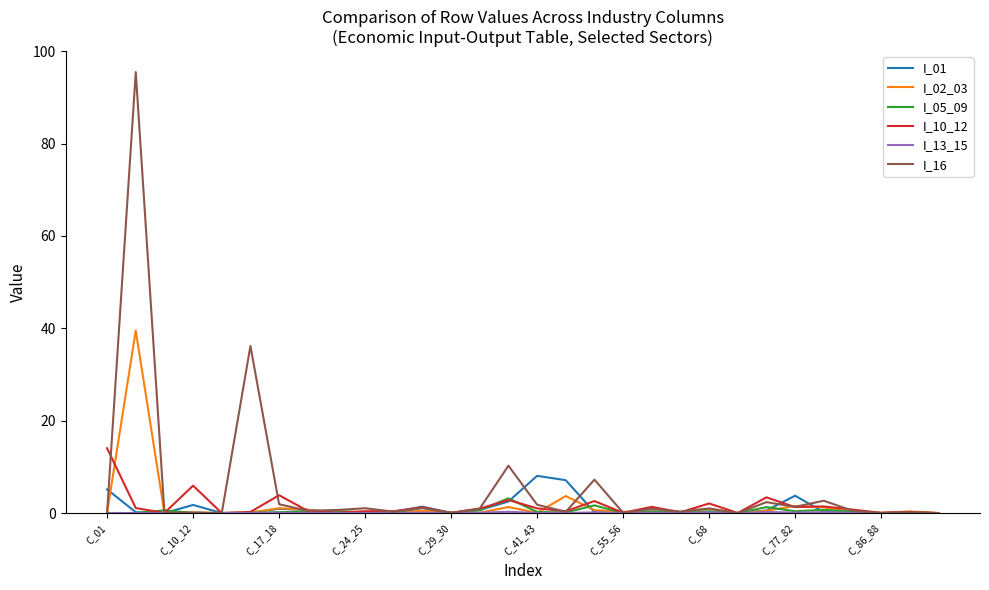

Which series has the largest range (max minus min)?

I_16